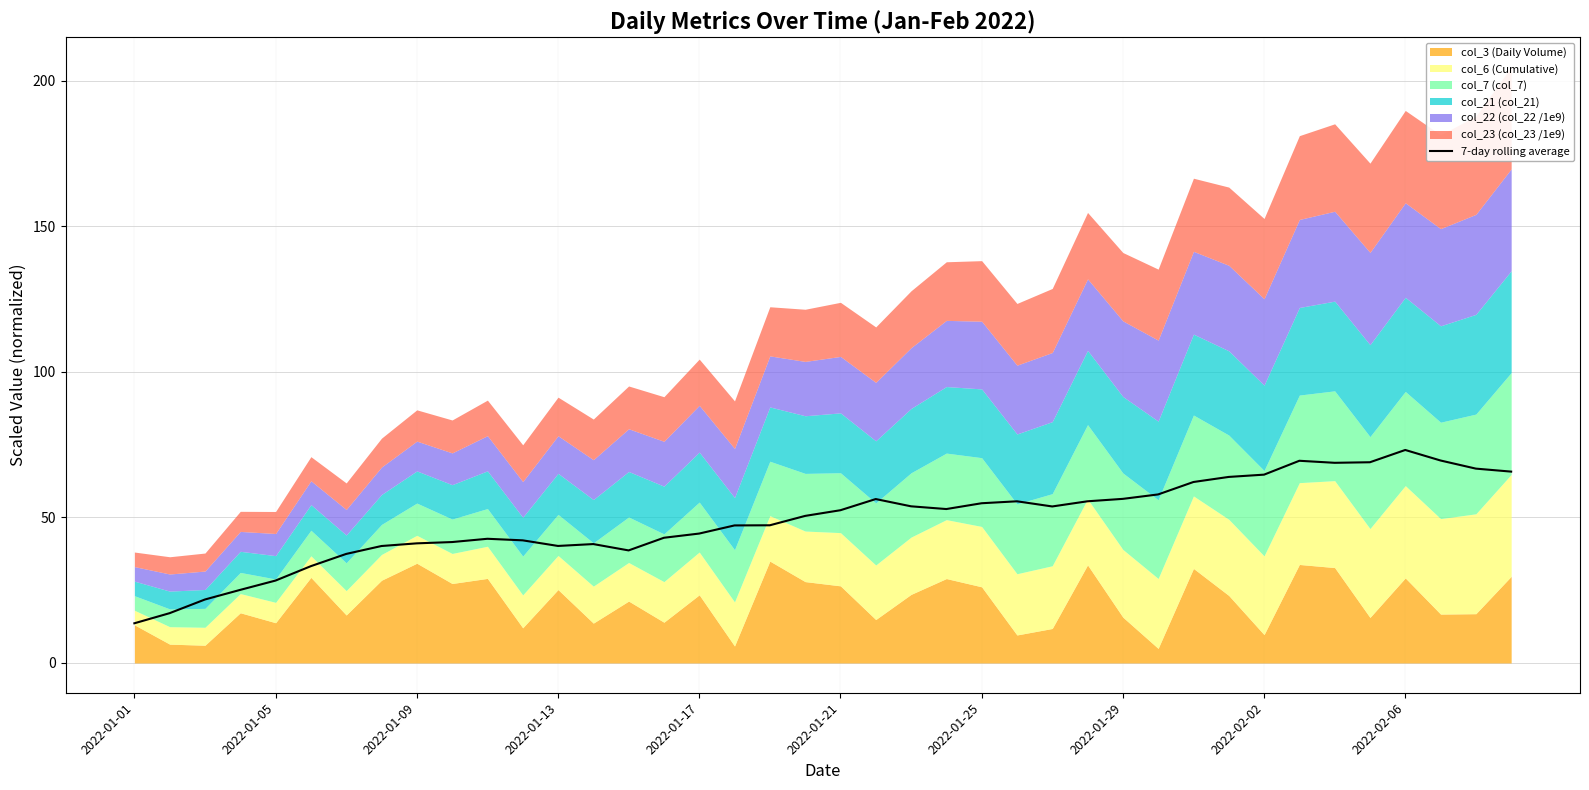

Where is the data nearest to the value 43?

15